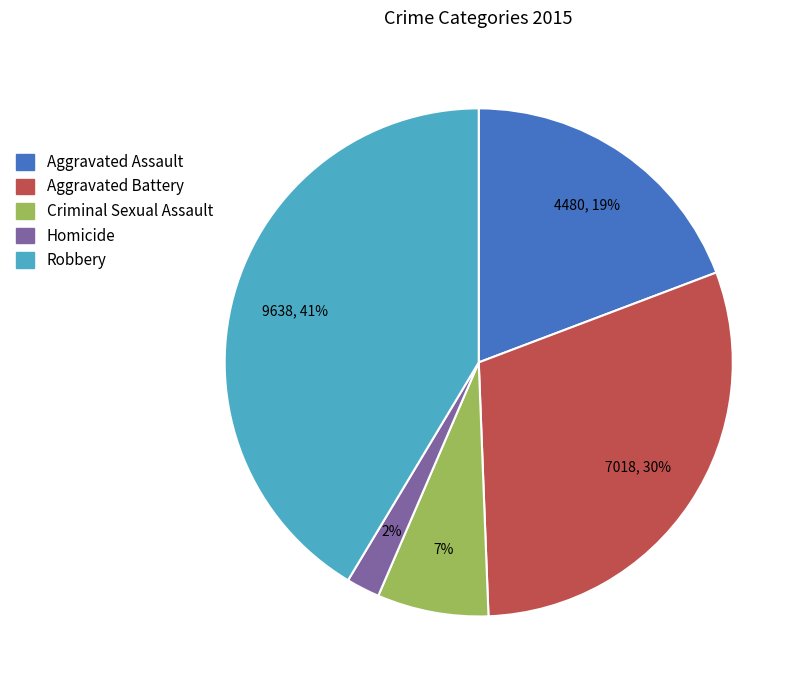

Is there a majority slice in this chart?

No